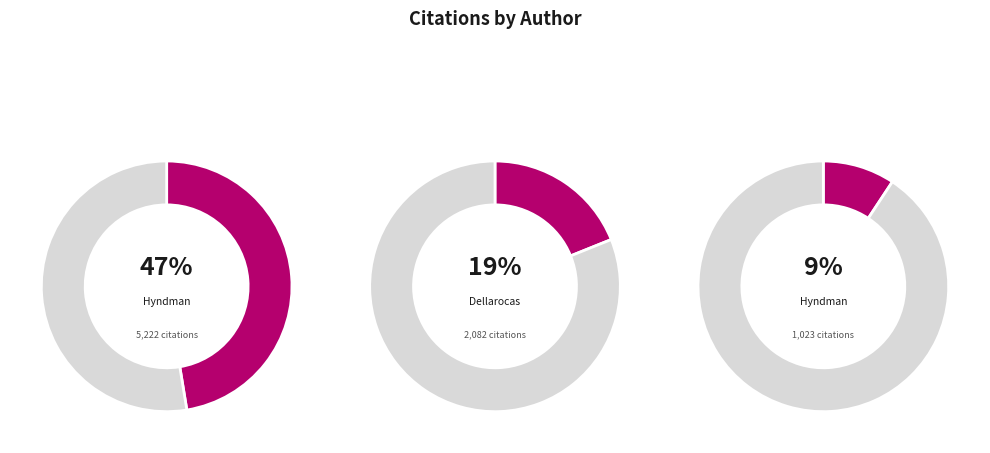

To the nearest percent, what percentage of the pie is Dellarocas, X Zhang?

19%